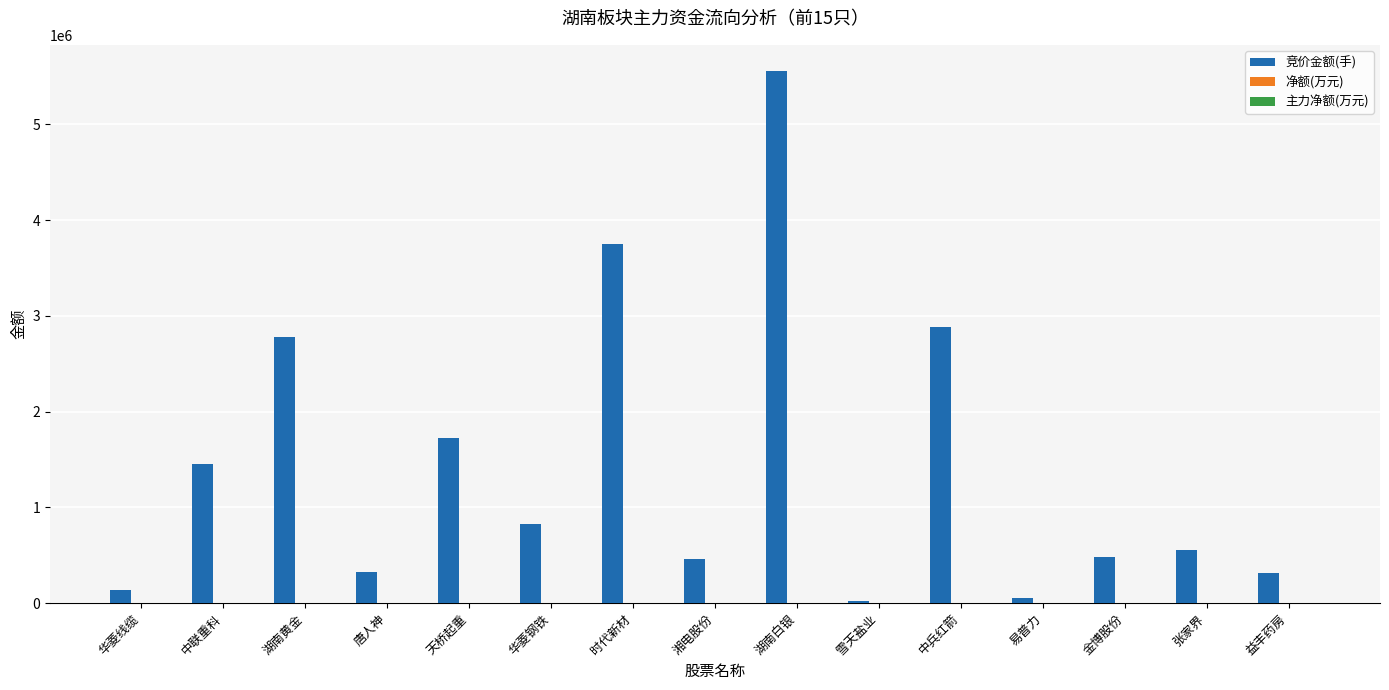

Is it true that 竞价金额(手) equals 3745956.0 at 时代新材?

True